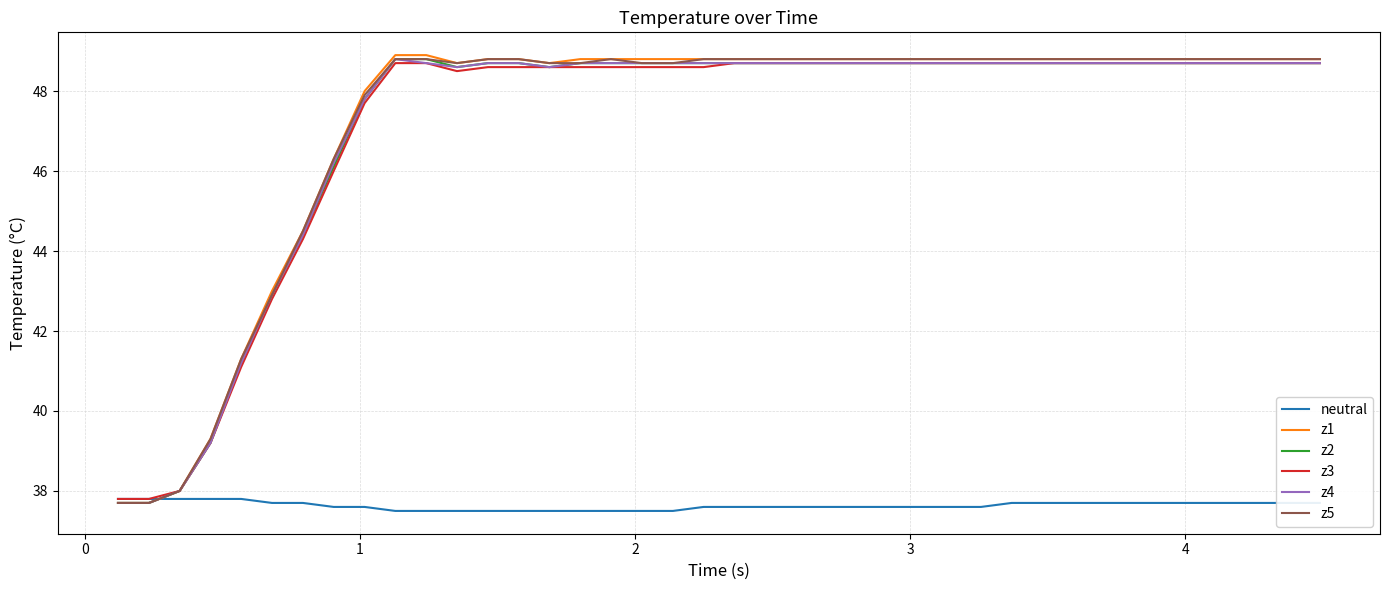

How many lines are shown in the chart?

6